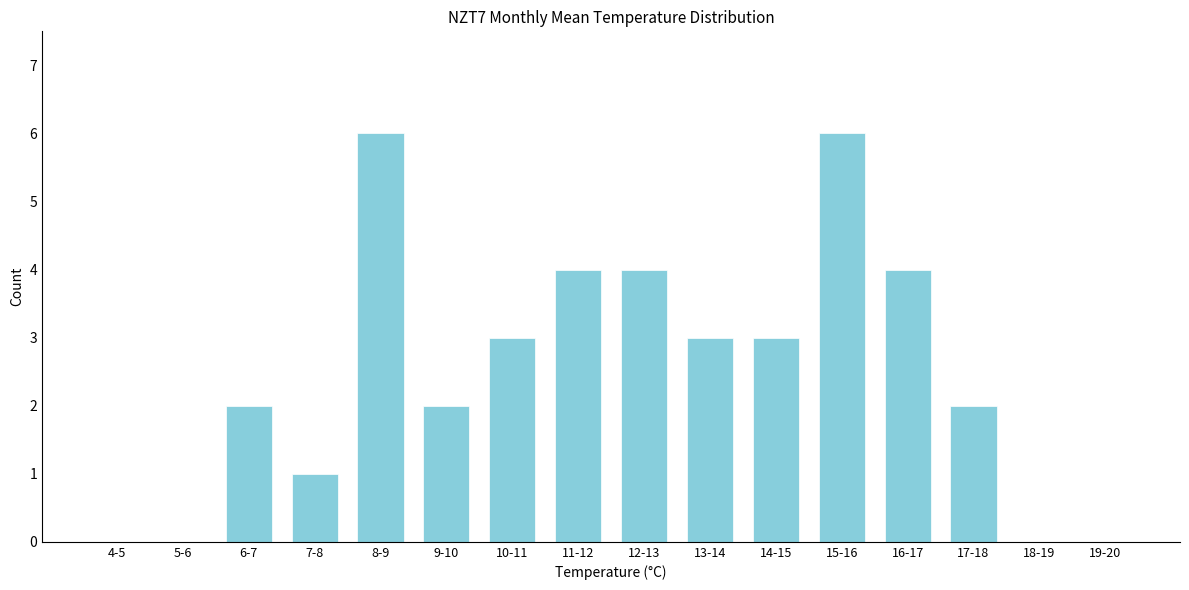

Reading left to right, list all the values displayed in this chart.

4-5=0	5-6=0	6-7=2	7-8=1	8-9=6	9-10=2	10-11=3	11-12=4	12-13=4	13-14=3	14-15=3	15-16=6	16-17=4	17-18=2	18-19=0	19-20=0